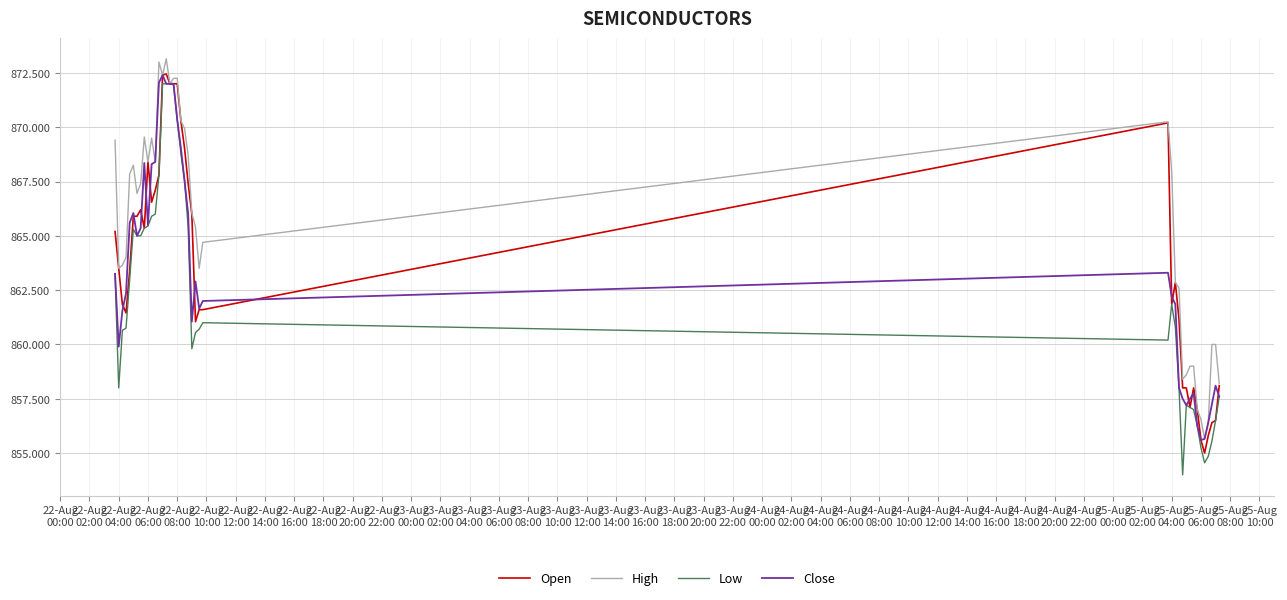

What is the highest value of the Low series?

872.0